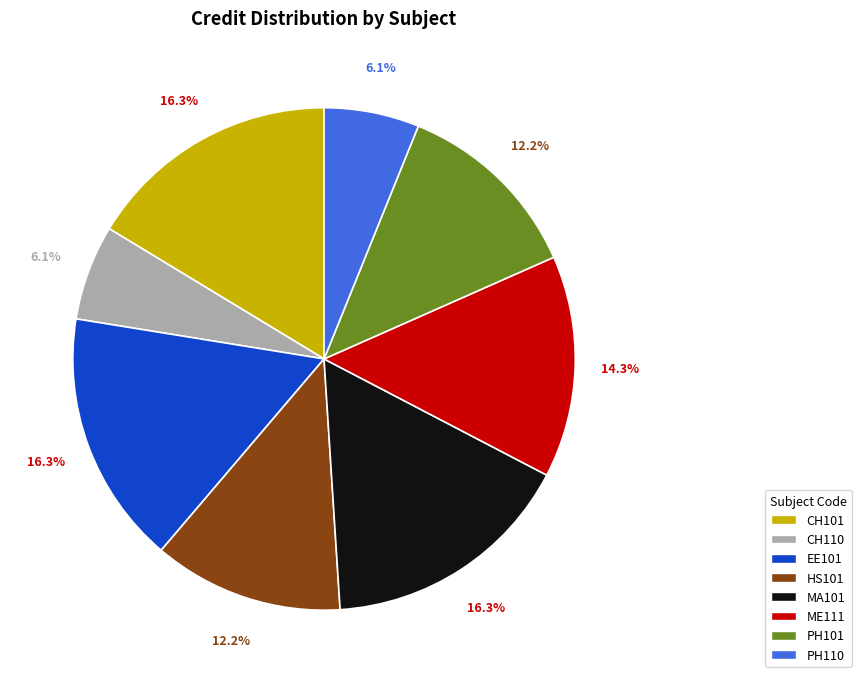

What is the total percentage of PH110 and MA101?

22.4%